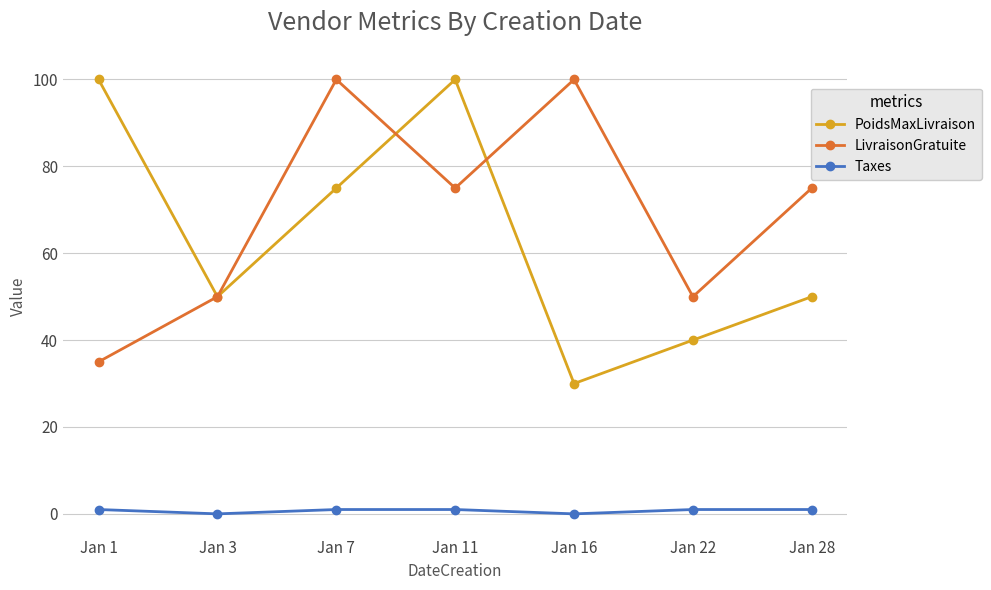

What is the difference between the PoidsMaxLivraison values at Jan 22 and Jan 16?

10